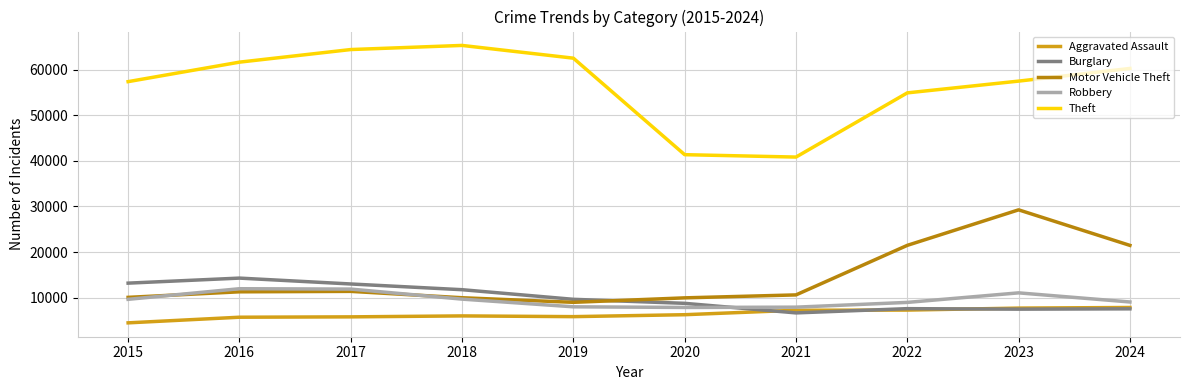

The value of Burglary at 2024 is 3164. True or false?

False